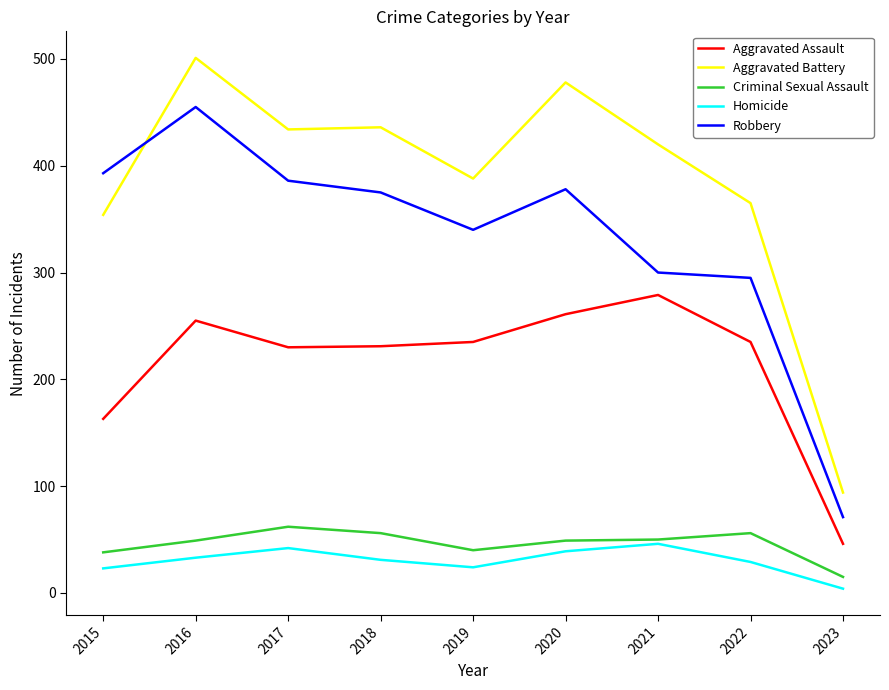

True or false: Aggravated Assault has more than 0 points higher than both neighbors.

True